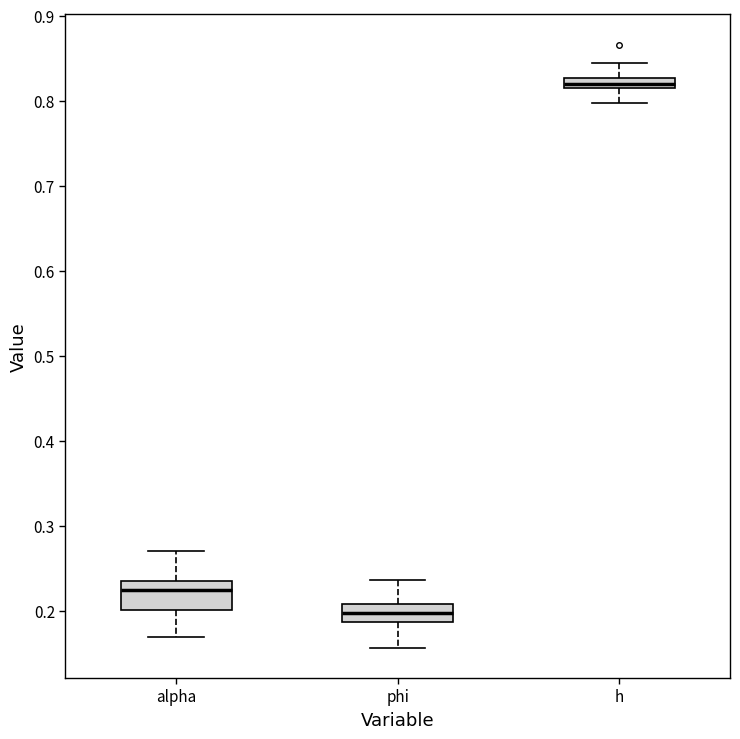

Where does the upper whisker of the box for h end on the y-axis? The values are not printed on the chart, so give them approximately, as read against the axis.

0.84